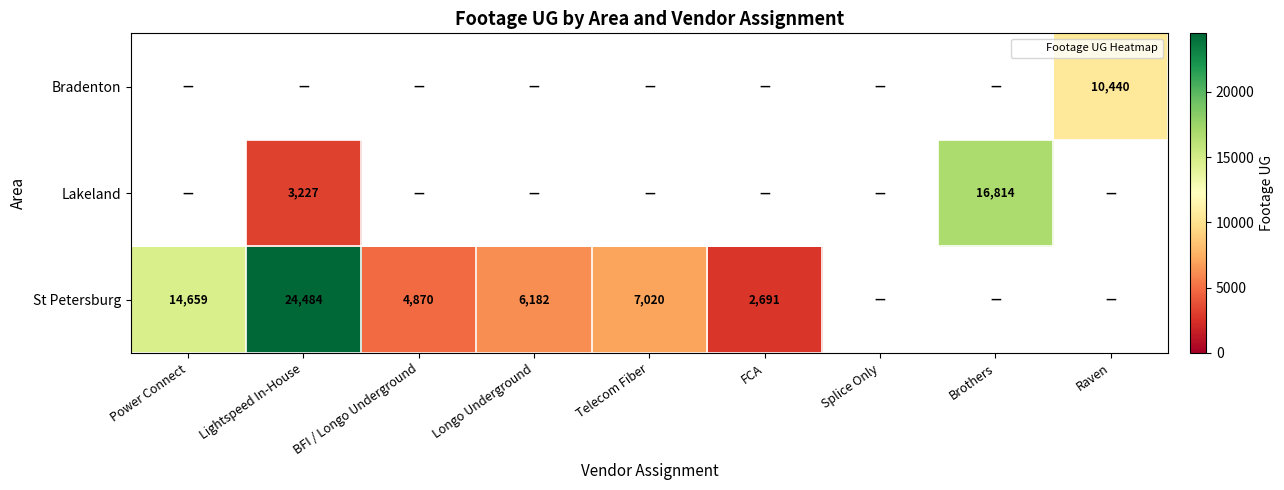

How many data points in St Petersburg are less than 14659?

4